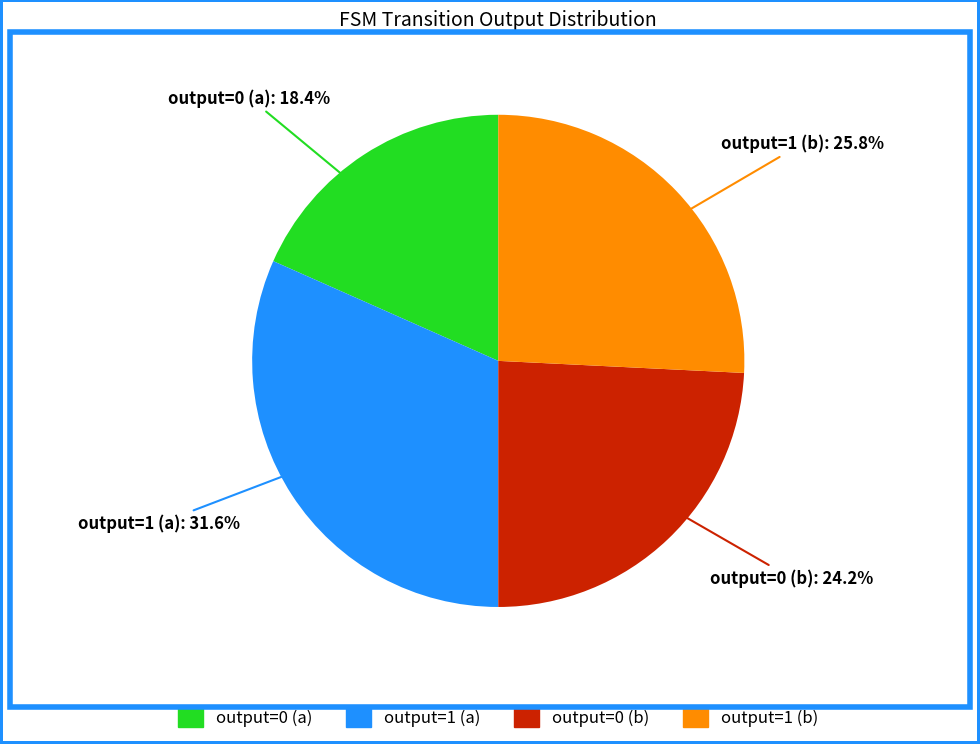

How many segments does this pie chart have?

4